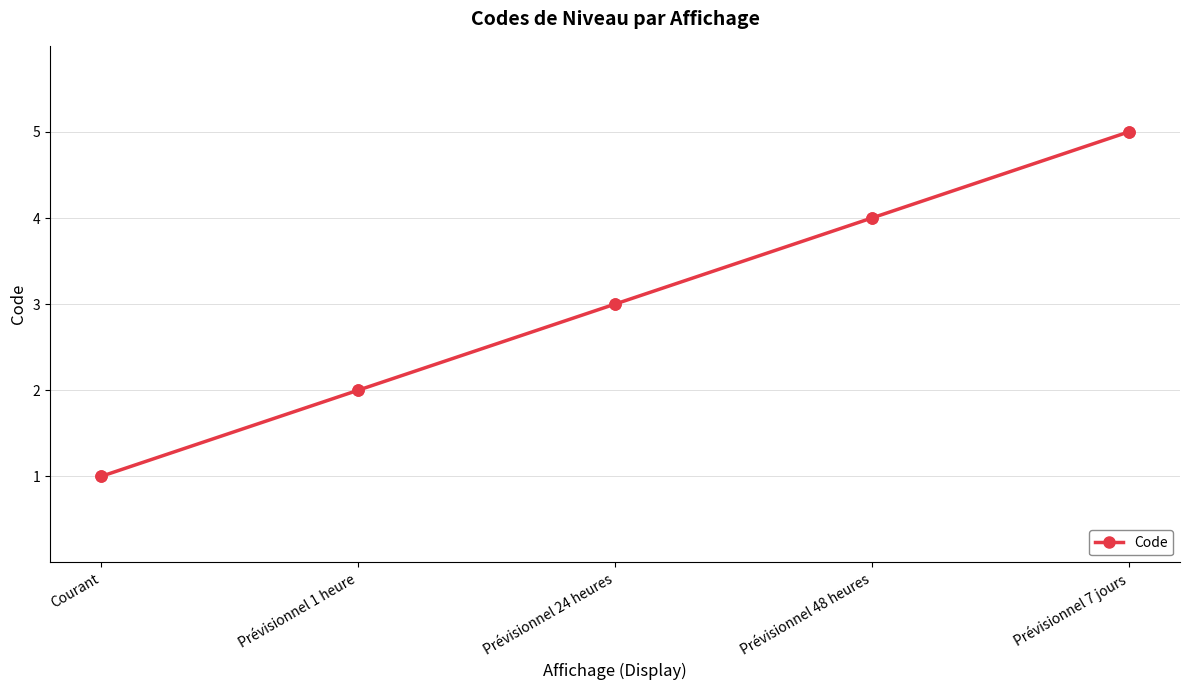

What is the ratio of the value at Prévisionnel 1 heure to the value at Prévisionnel 7 jours?

0.4